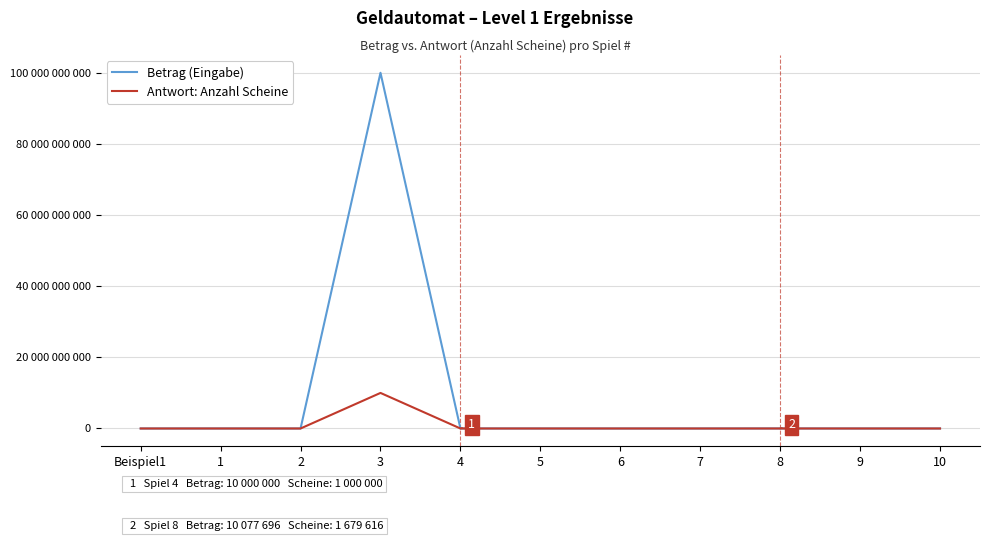

How many interior local valleys does the Antwort: Anzahl Scheine series have?

4